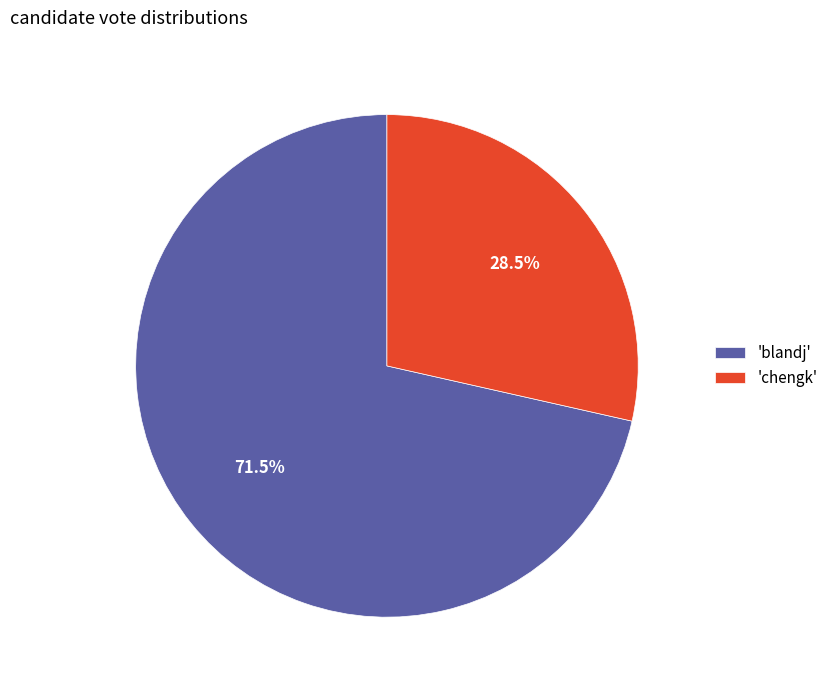

How many segments does this pie chart have?

2